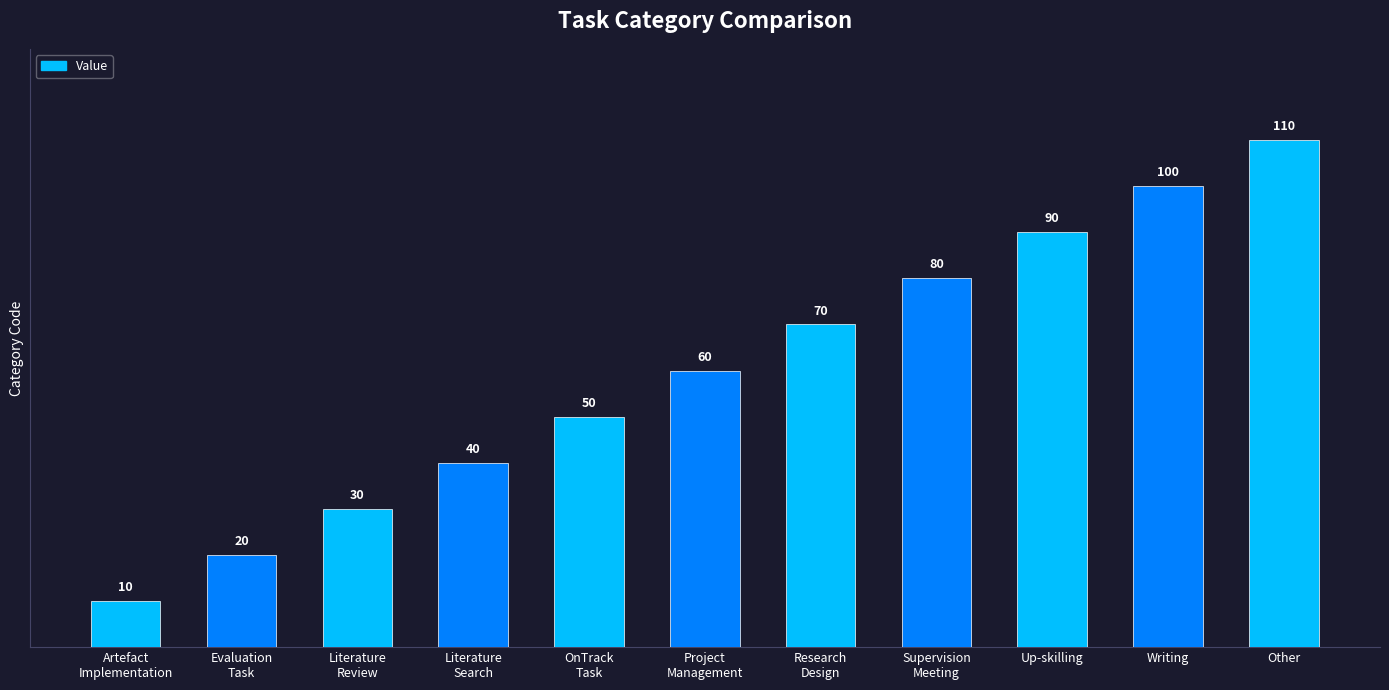

How many values are below 60?

5